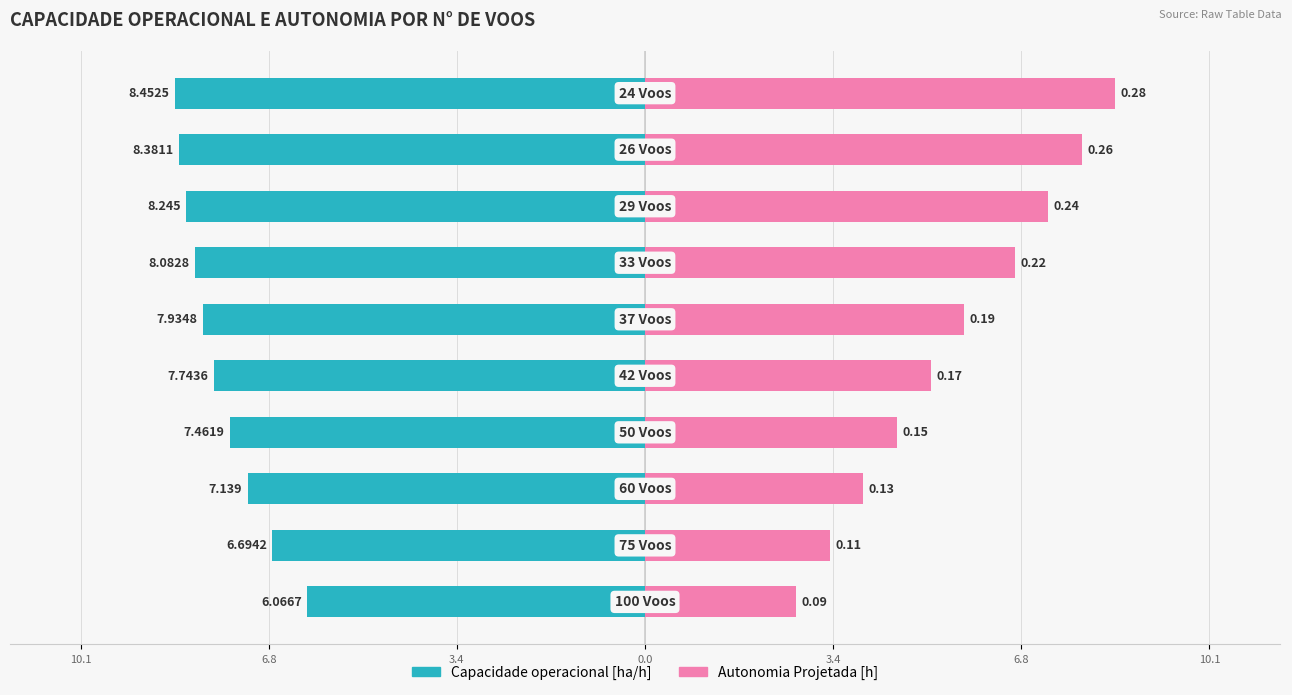

Which series changed the most between 10.1 and 7?

Autonomia Projetada [h]